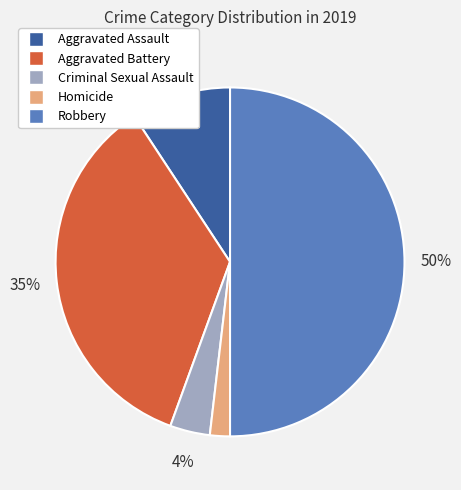

Between Robbery and Aggravated Battery, which is larger?

Robbery